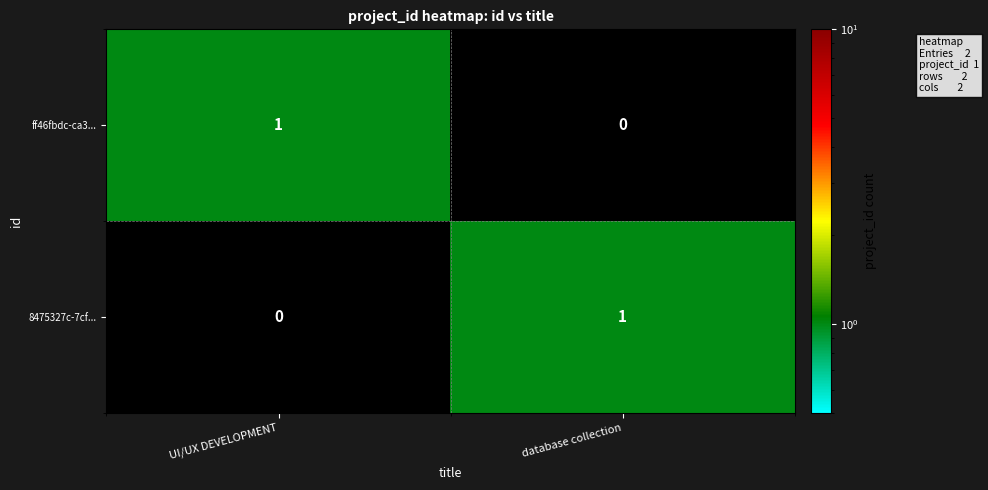

Reading right to left, list all the values displayed in this chart.

ff46fbdc-ca3...: database collection=0	UI/UX DEVELOPMENT=1
8475327c-7cf...: database collection=1	UI/UX DEVELOPMENT=0